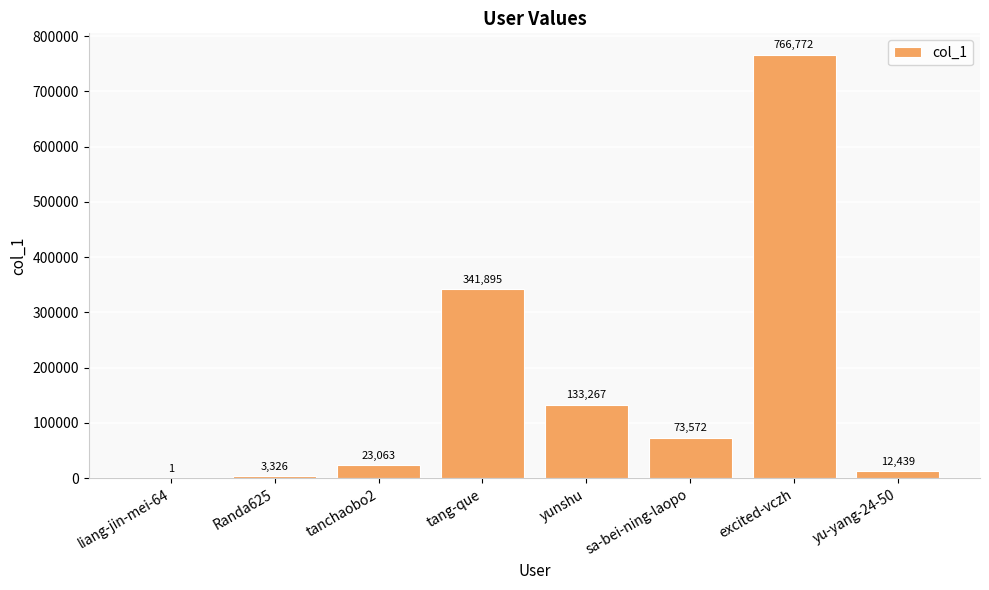

Count the number of categories in the chart.

8